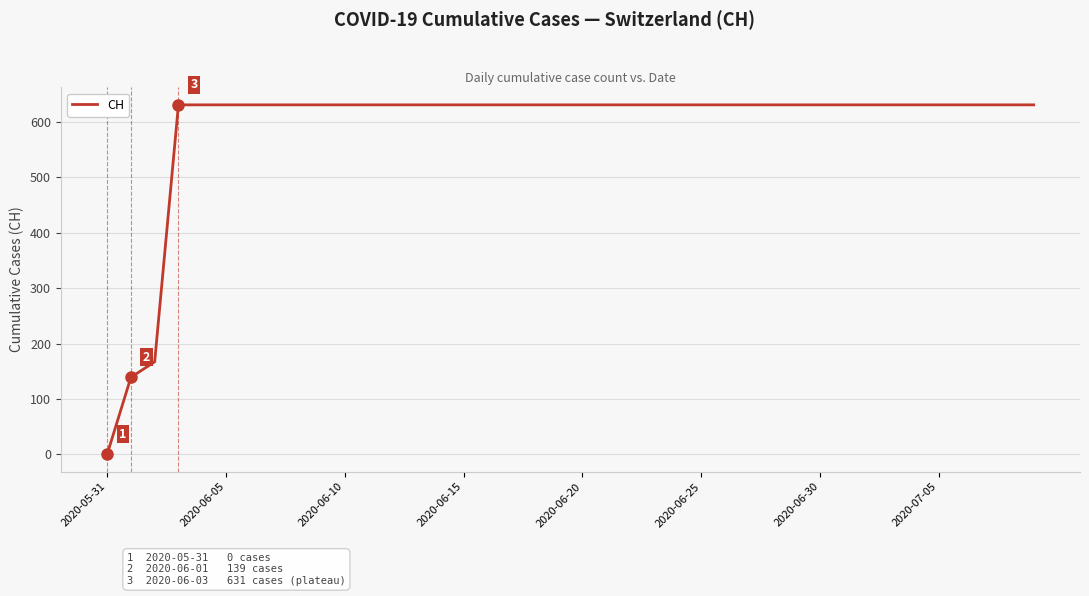

Reading left to right, what are all the values shown in this chart?

0	139	167	631	631	631	631	631	631	631	631	631	631	631	631	631	631	631	631	631	631	631	631	631	631	631	631	631	631	631	631	631	631	631	631	631	631	631	631	631